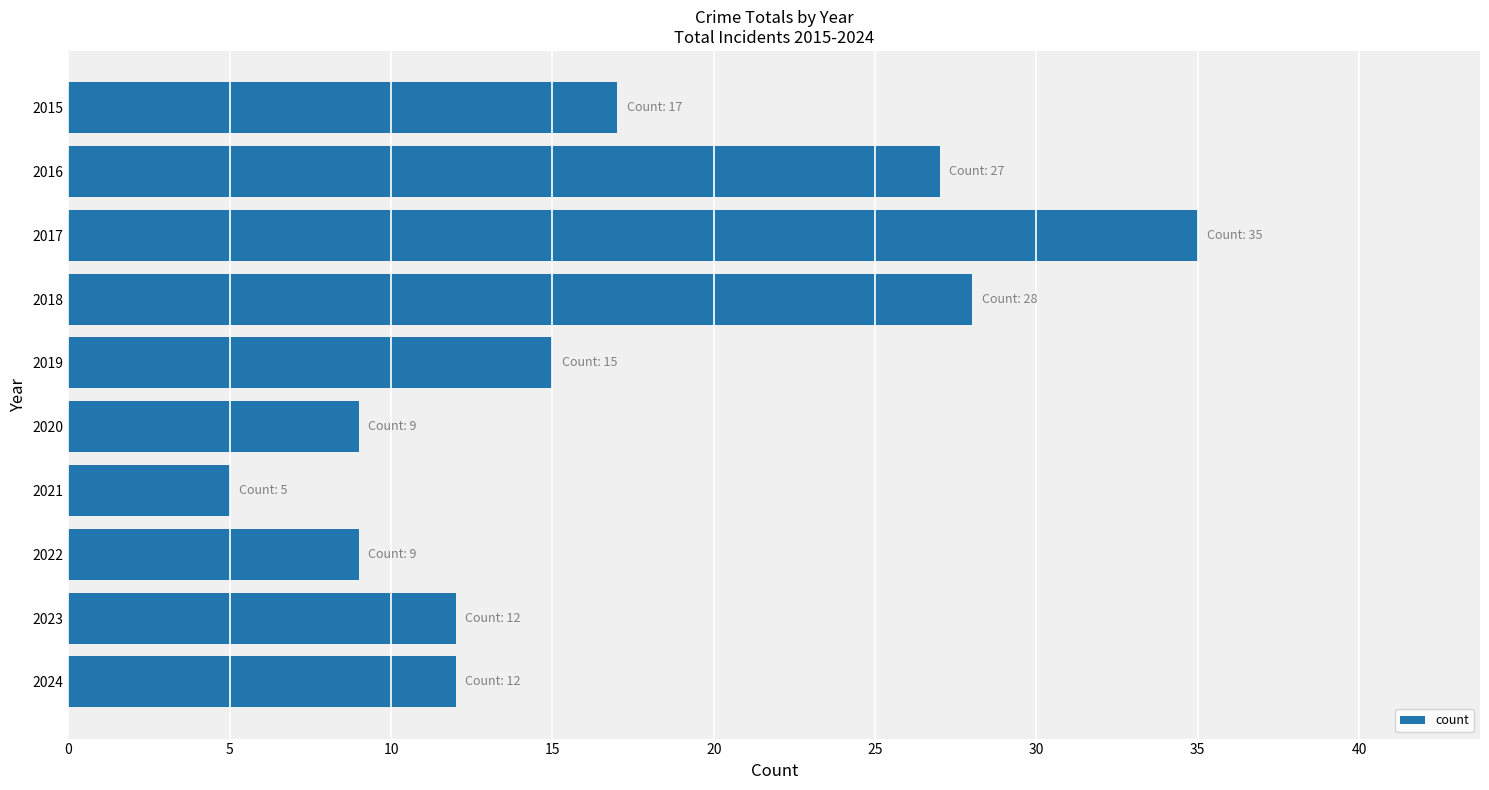

What is the difference between the second highest and minimum values?

23